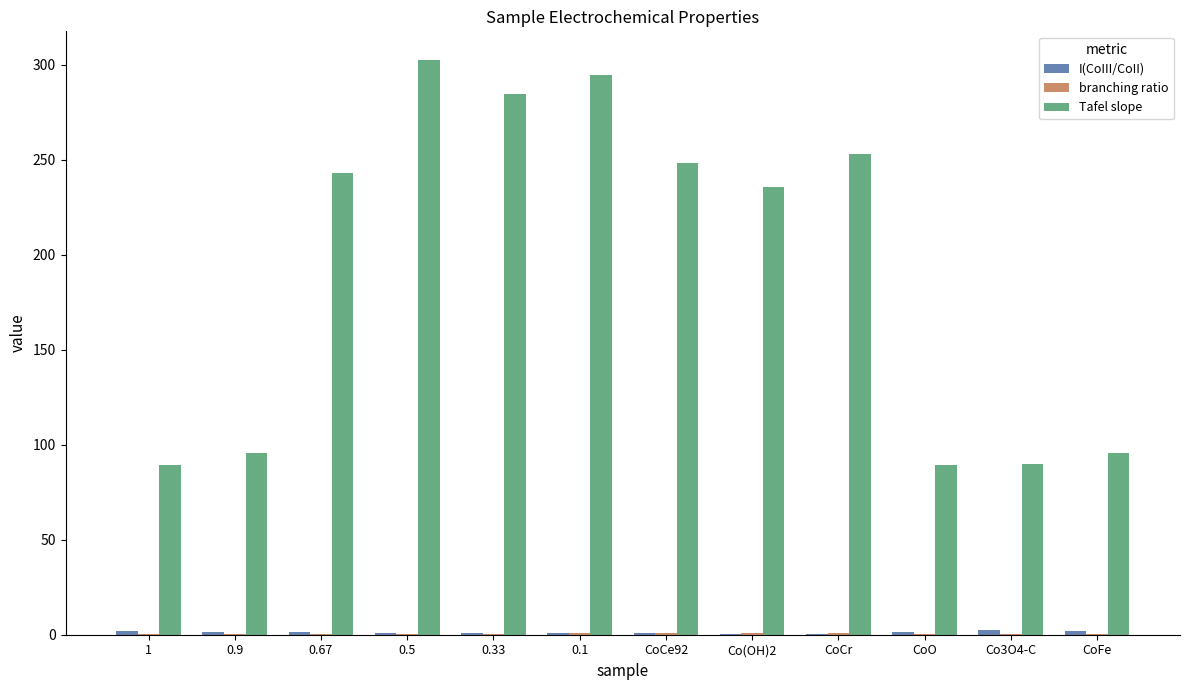

How many data points does each series have?

12